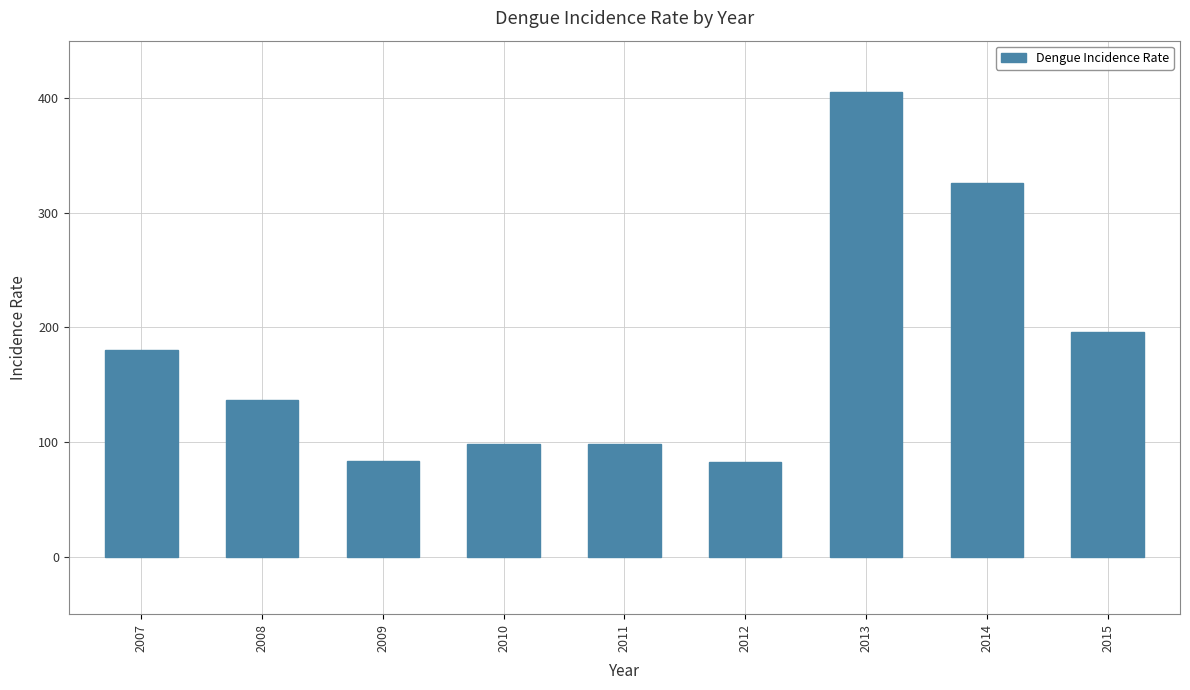

What is the value of the 5th bar from the left?

98.3